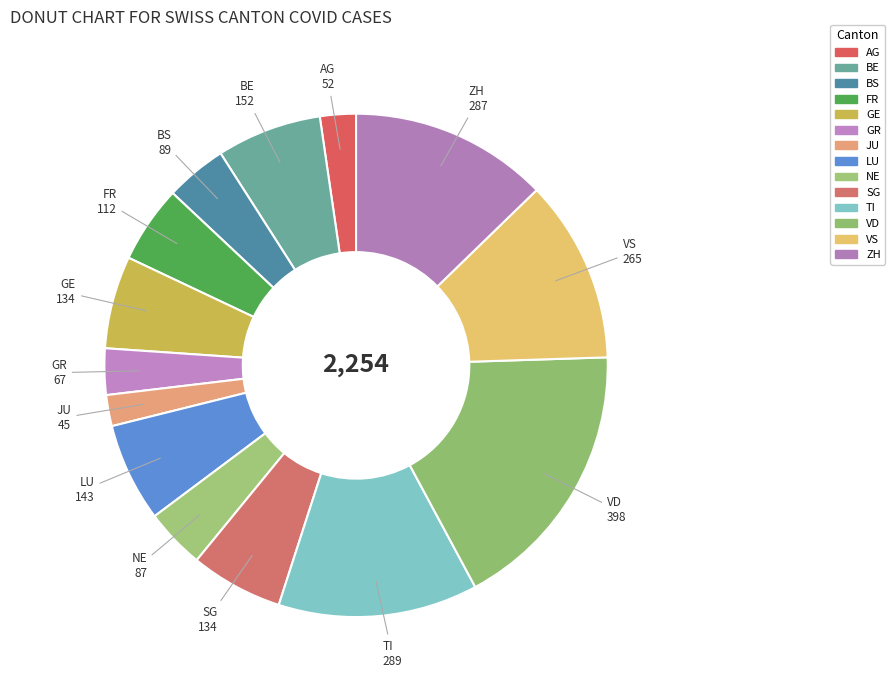

Combined, do BS and JU account for over 50%?

No